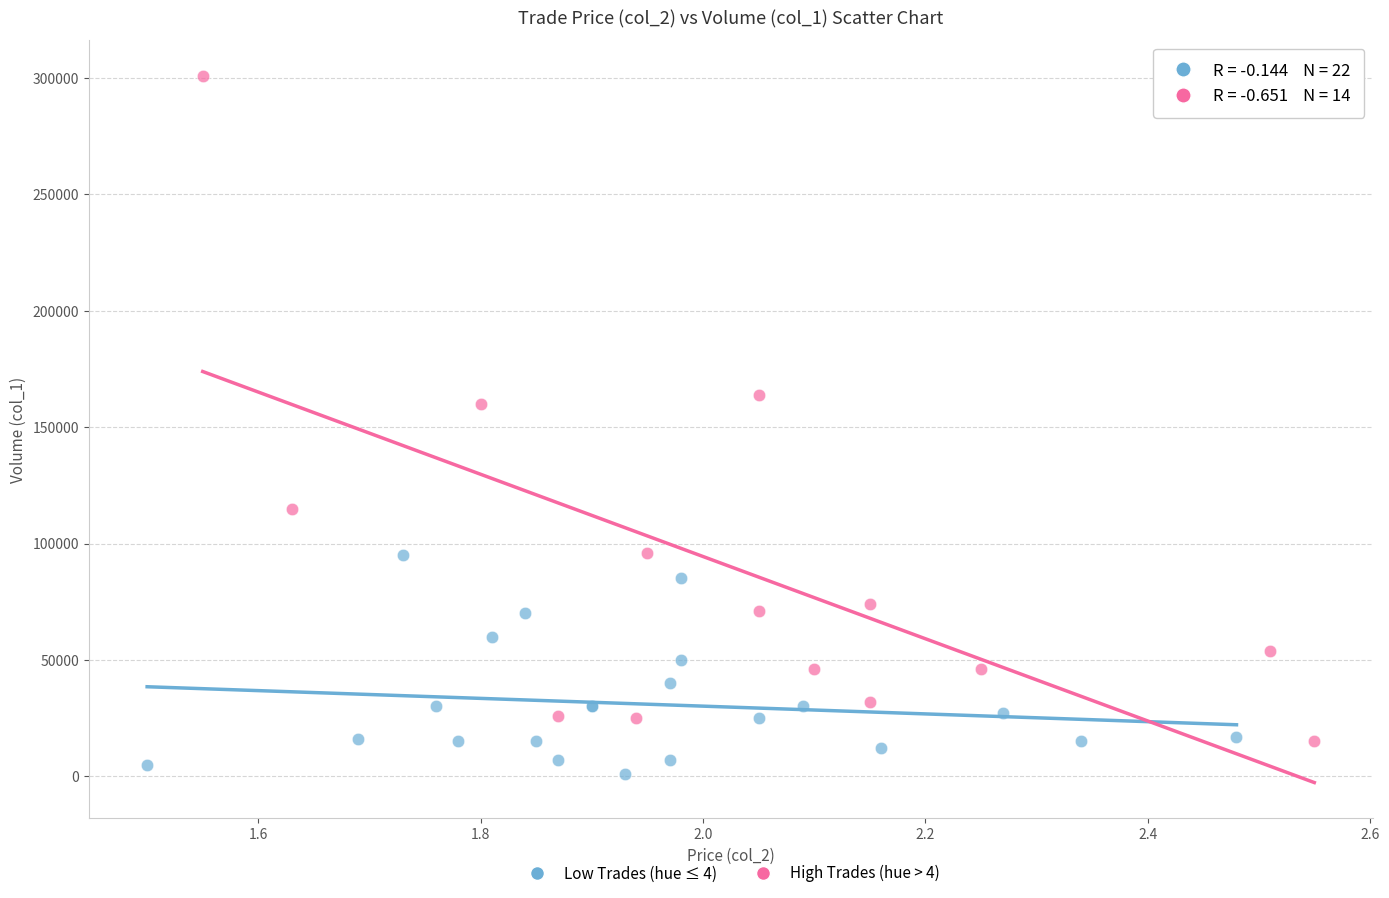

Which series reaches the maximum Y coordinate?

High Trades (hue > 4)